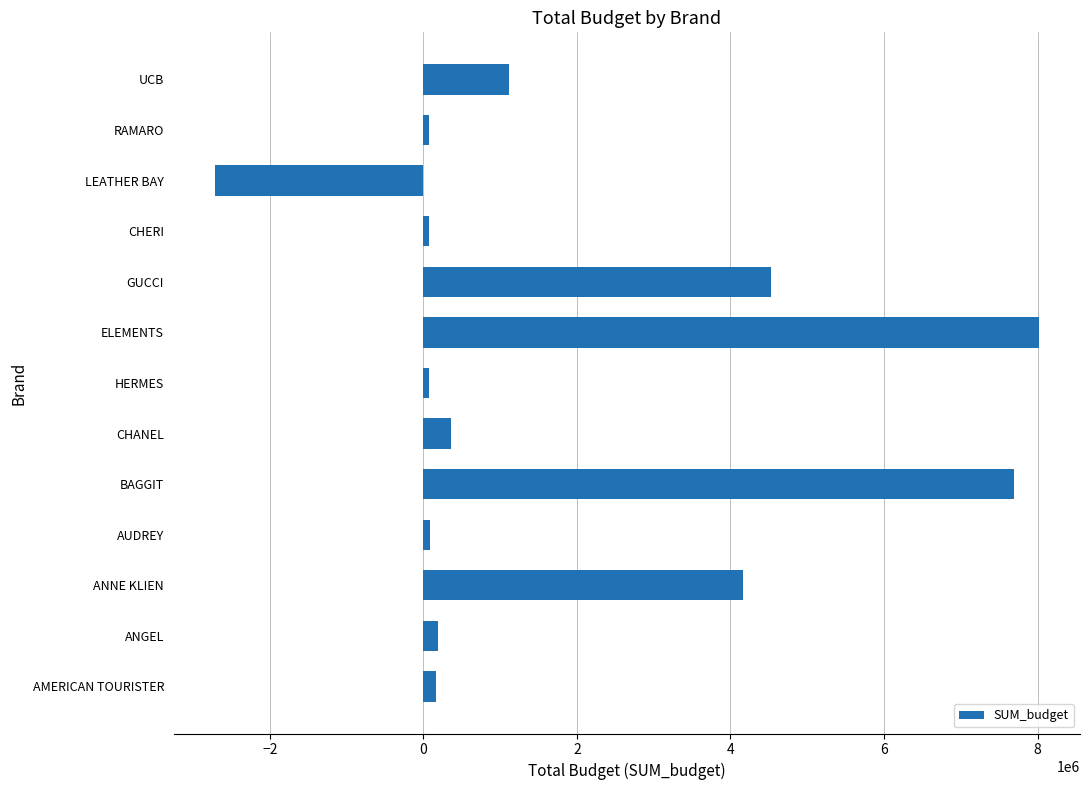

What is the ratio of the value at ELEMENTS to the value at ANNE KLIEN?

1.9